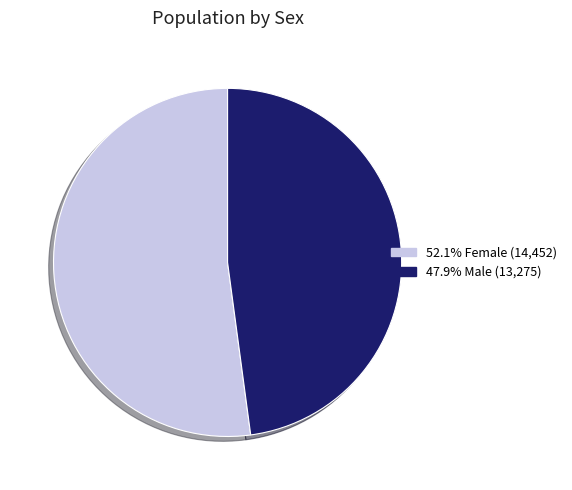

Is there any slice that represents more than half of the pie?

Yes